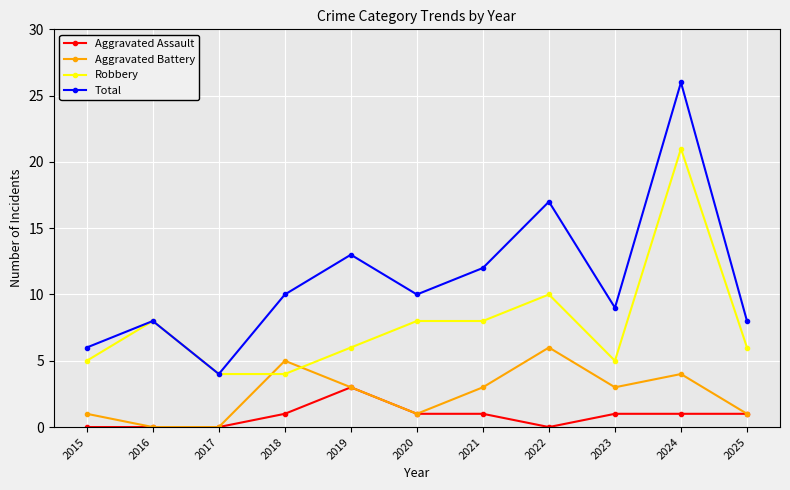

What are all the series names shown in the legend?

Aggravated Assault, Aggravated Battery, Robbery, Total